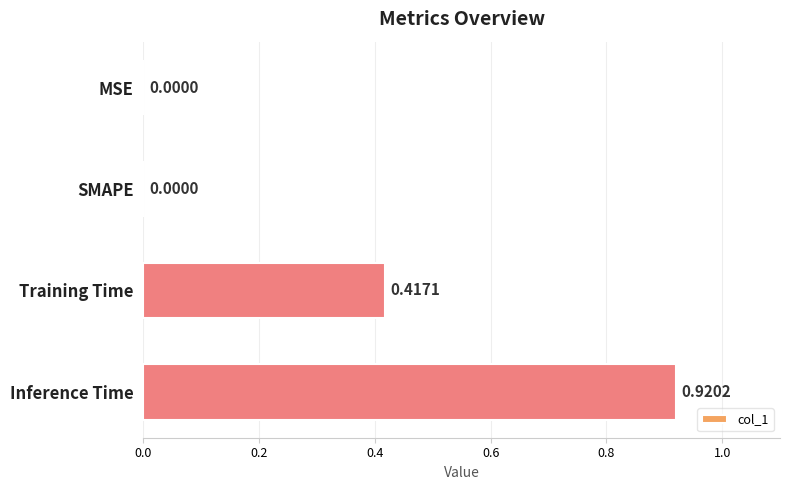

Between MSE and Training Time, which is larger?

Training Time